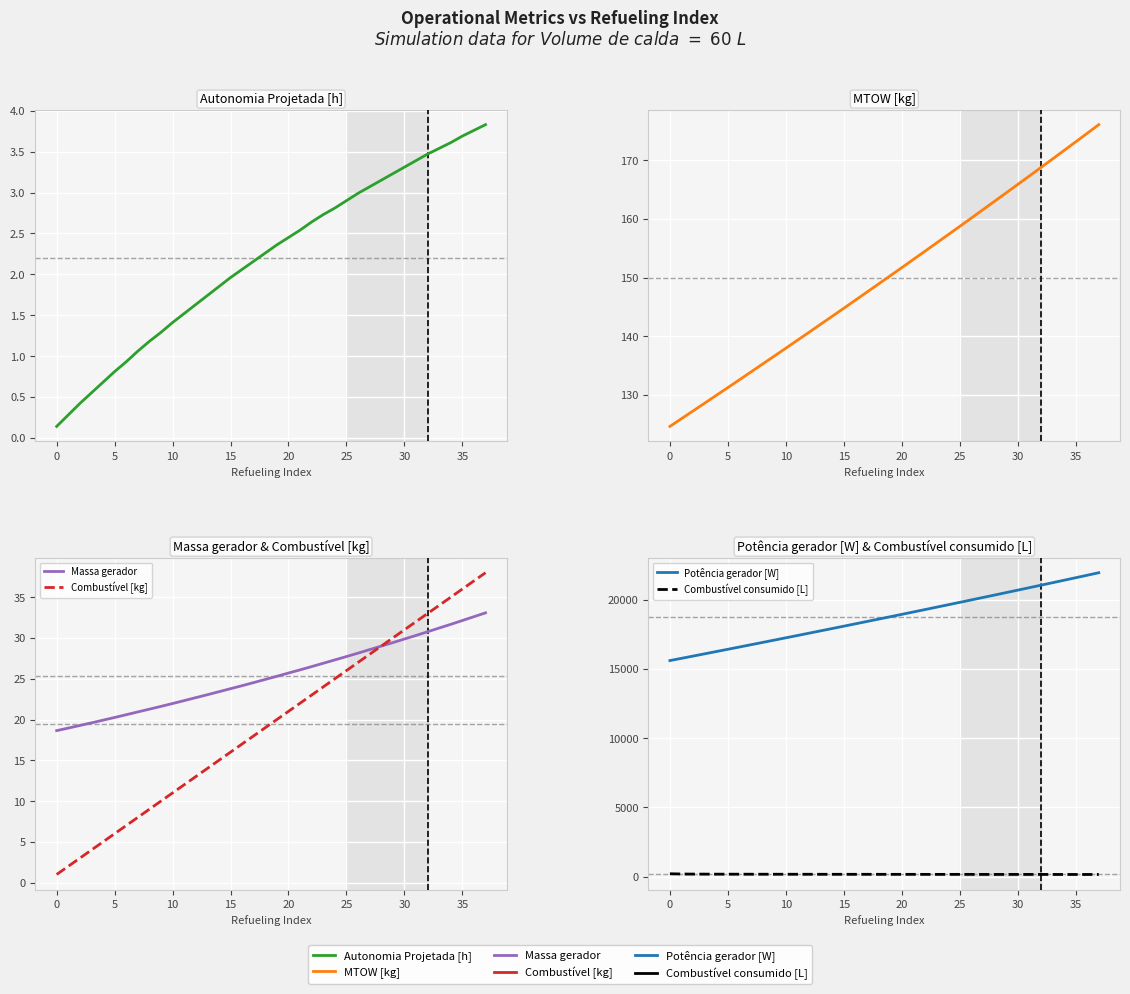

What is the label of the 35th point from the left?

34